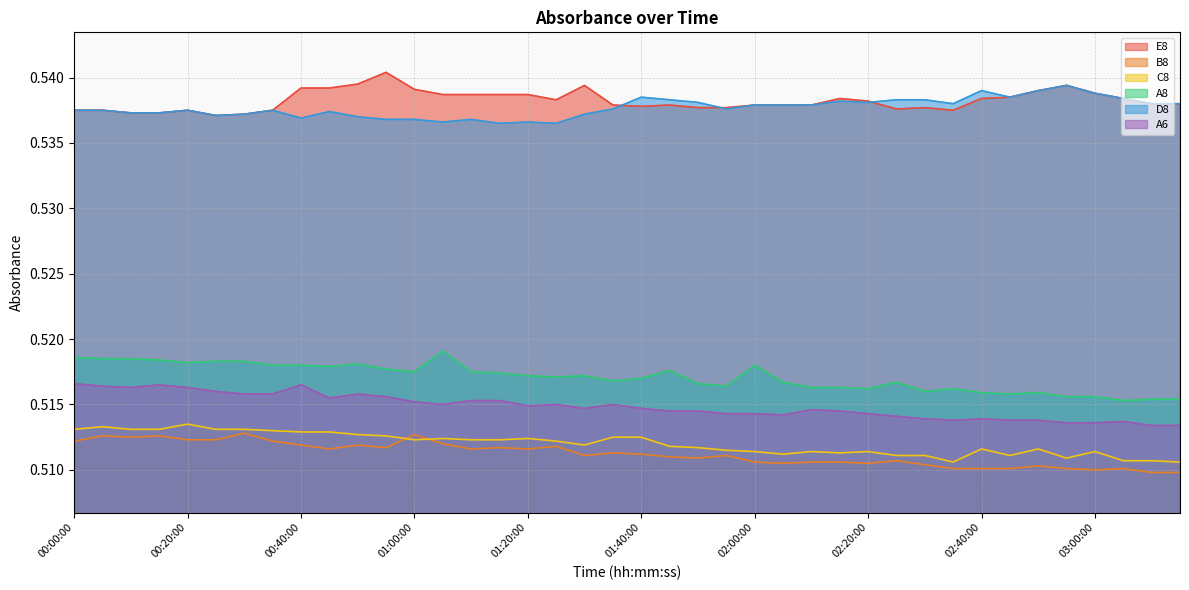

How many interior local peaks does the B8 series have?

12